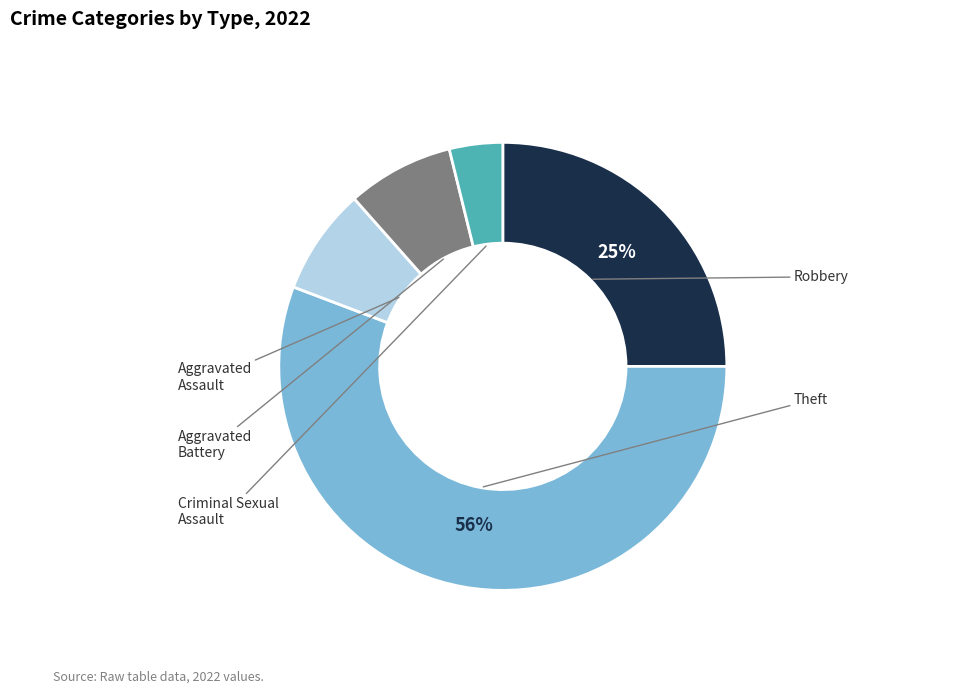

Does any single category account for the majority?

Yes